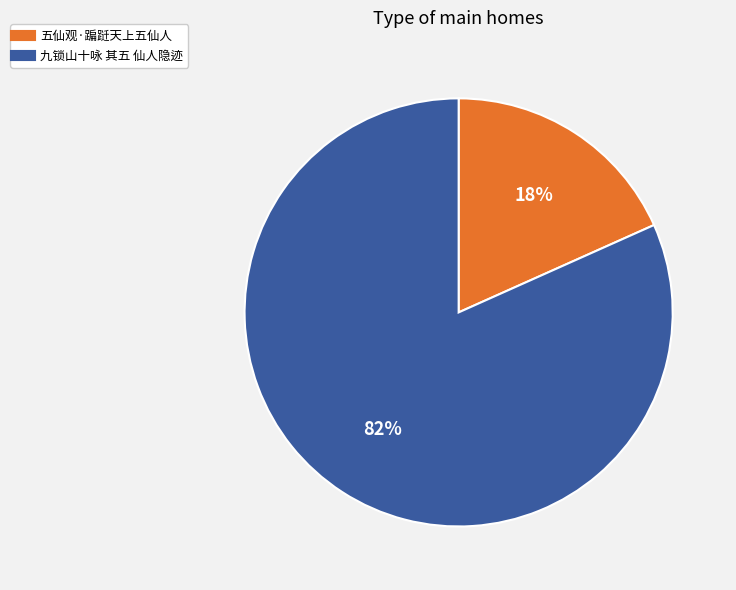

To the nearest percent, what portion does 五仙观·蹁跹天上五仙人 represent?

18%